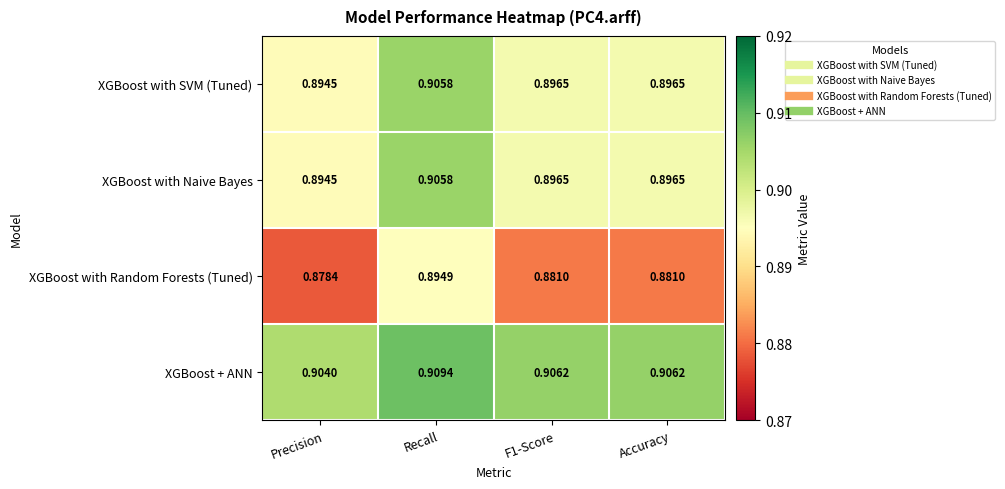

At which label is XGBoost with SVM (Tuned) closest to 0?

Precision